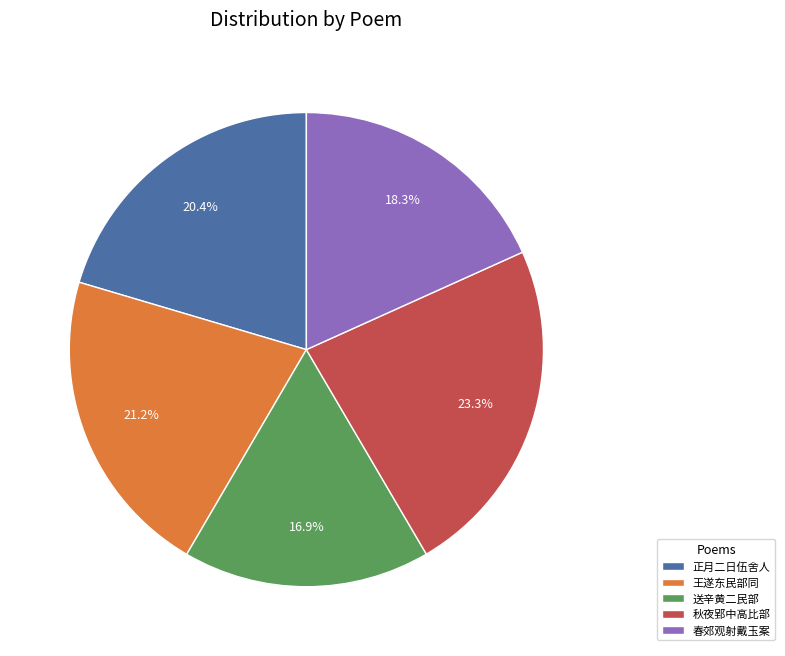

Which category has the smallest portion of the pie?

送辛黄二民部